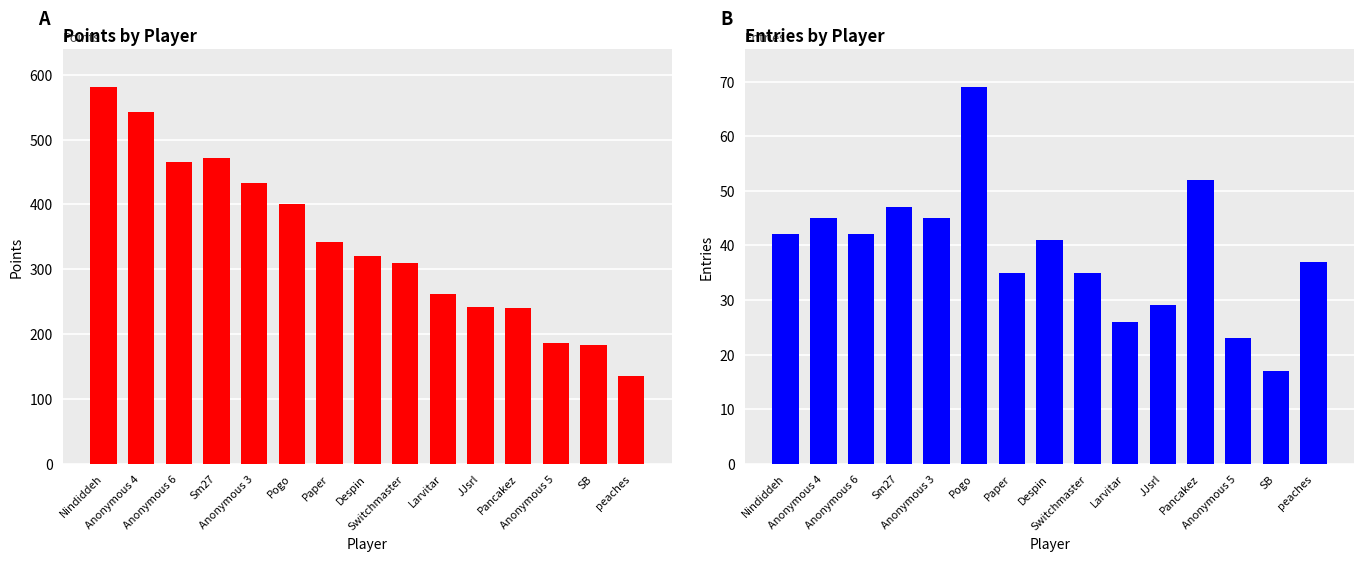

What is the total value across all series at Sm27?

519